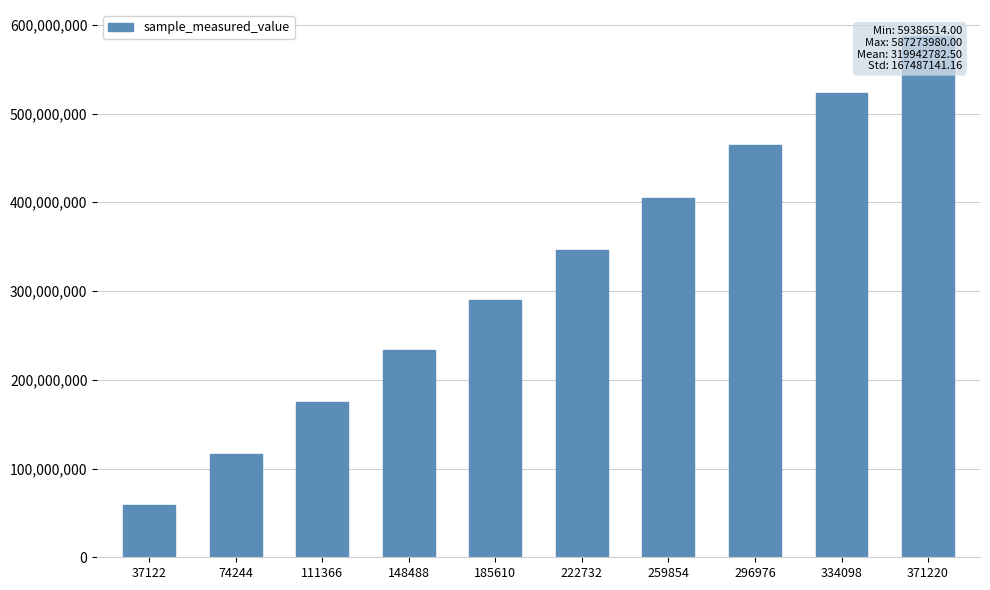

What is the greatest value displayed?

587273980